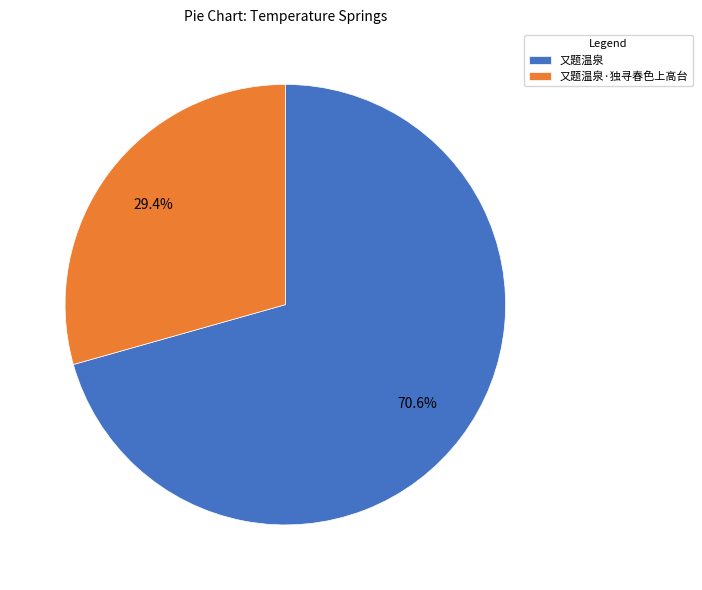

Between 又题温泉 and 又题温泉·独寻春色上高台, which is larger?

又题温泉